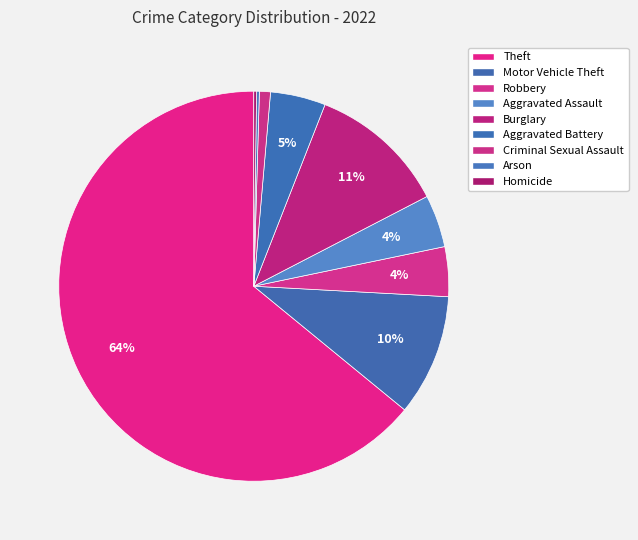

Which category accounts for the majority?

Theft